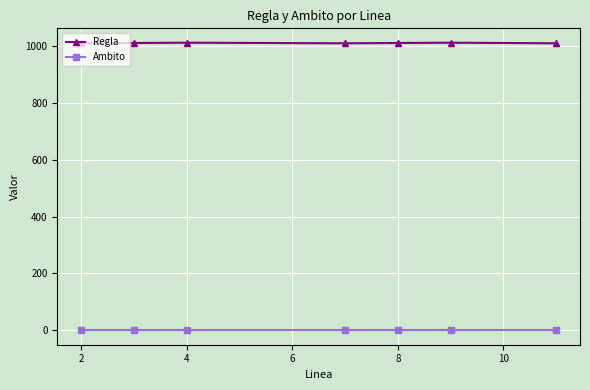

Which series has the largest total across all categories?

Regla